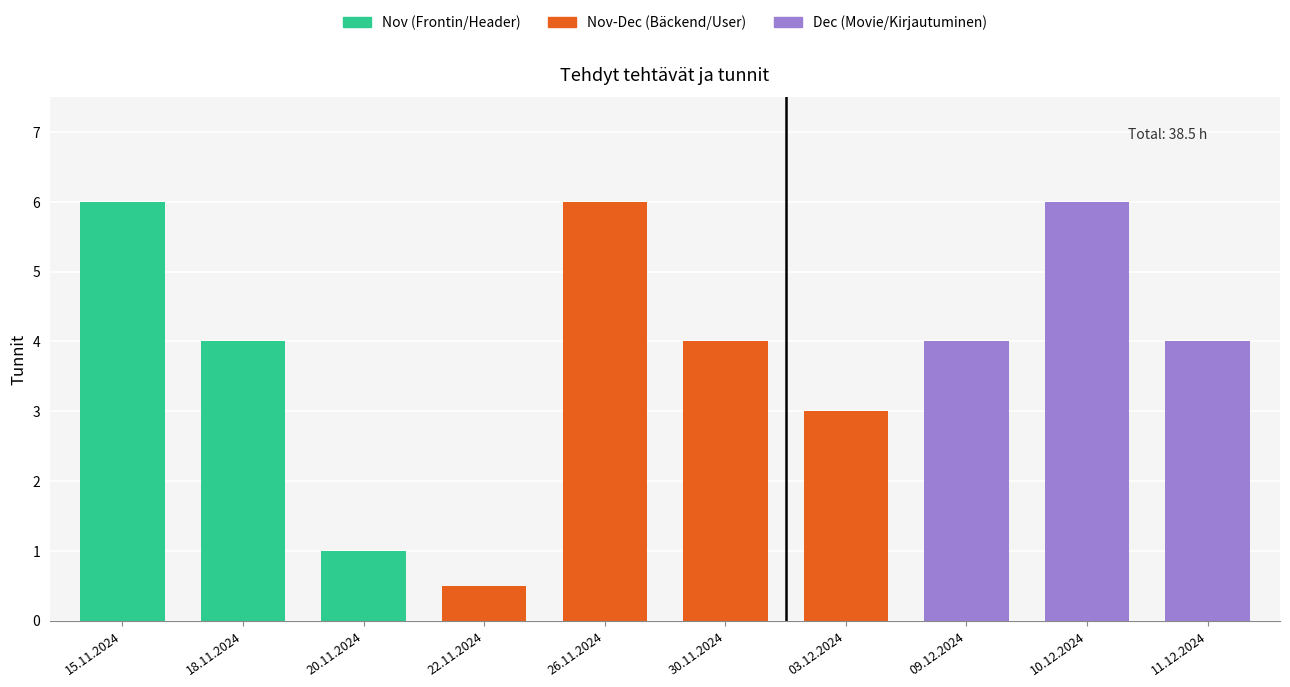

Reading left to right, transcribe all the data shown in this chart.

6.0	4.0	1.0	0.5	6.0	4.0	3.0	4.0	6.0	4.0